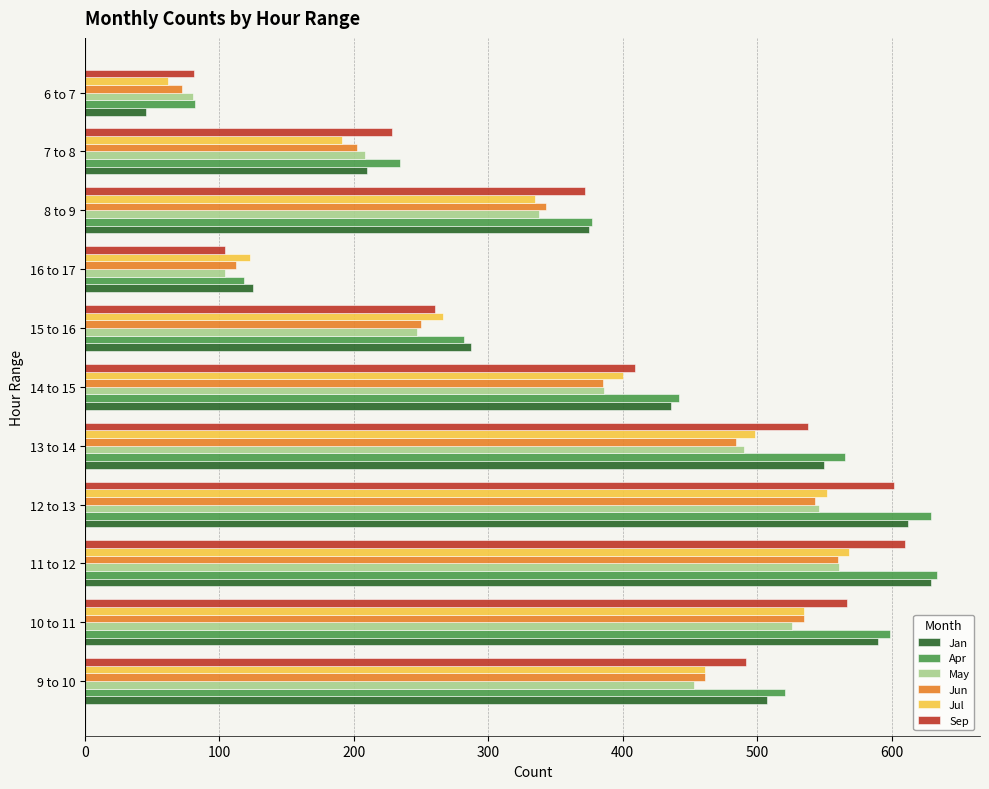

At how many categories does at least one series exceed 140?

9